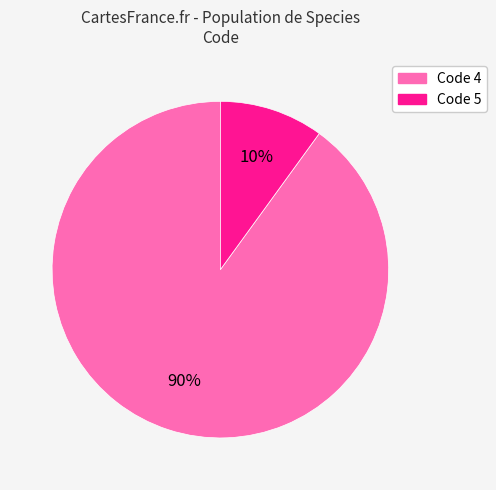

Is there any slice that represents more than half of the pie?

Yes